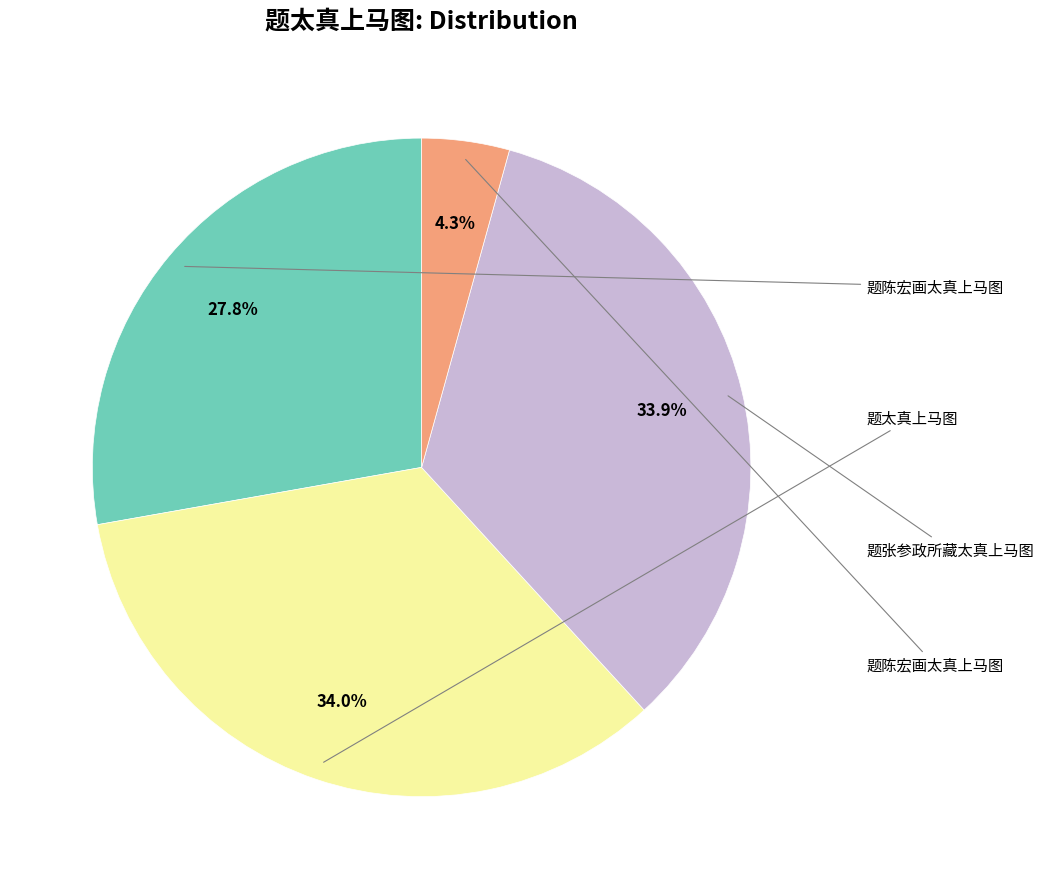

Is there any slice that represents more than half of the pie?

No